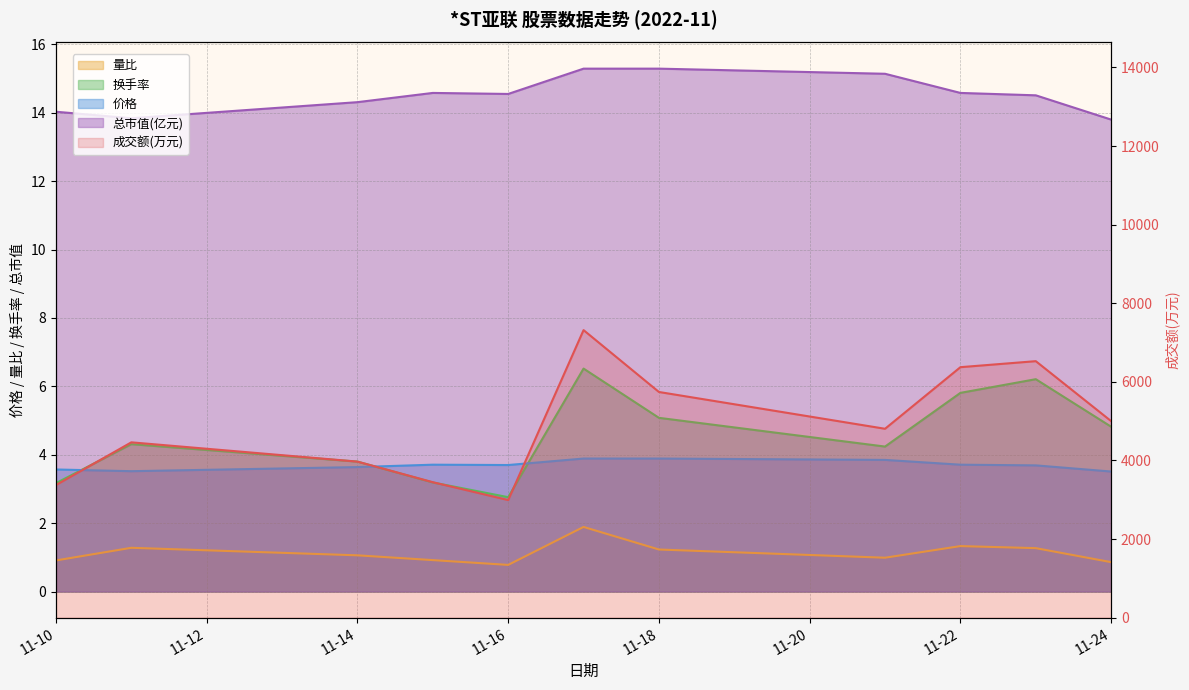

True or false: 价格 has a value of 3.7 at 11-22.

True